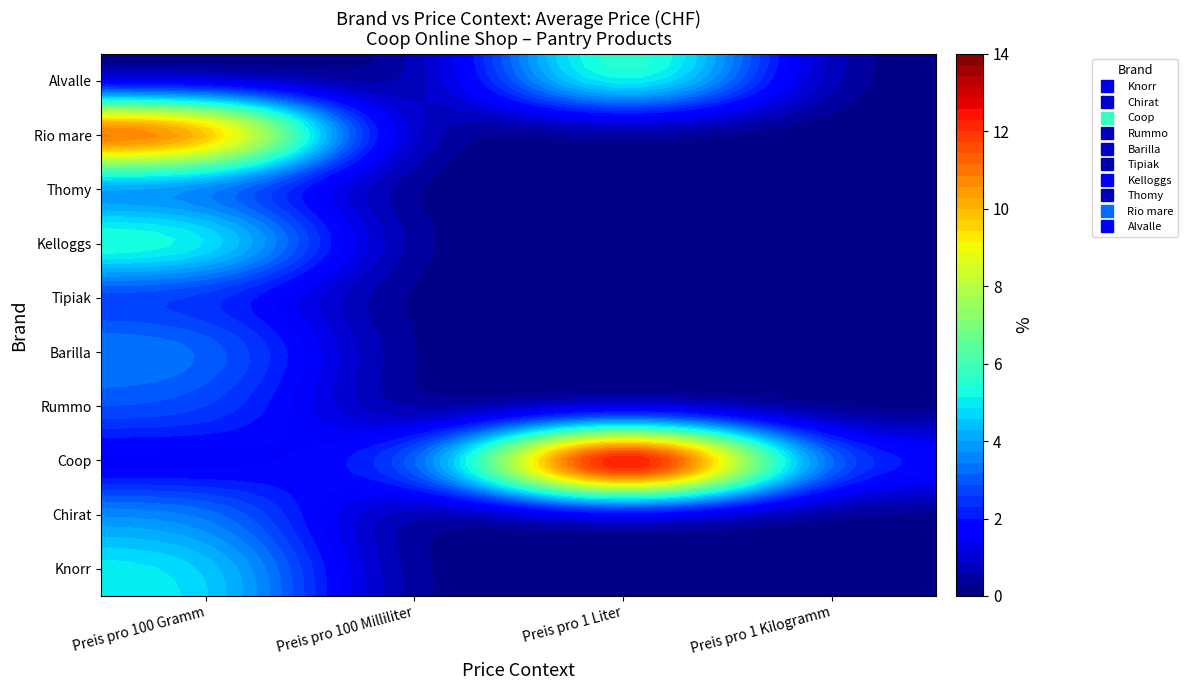

List the labels in order of Barilla value, largest first.

Preis pro 100 Gramm, Preis pro 100 Milliliter, Preis pro 1 Liter, Preis pro 1 Kilogramm